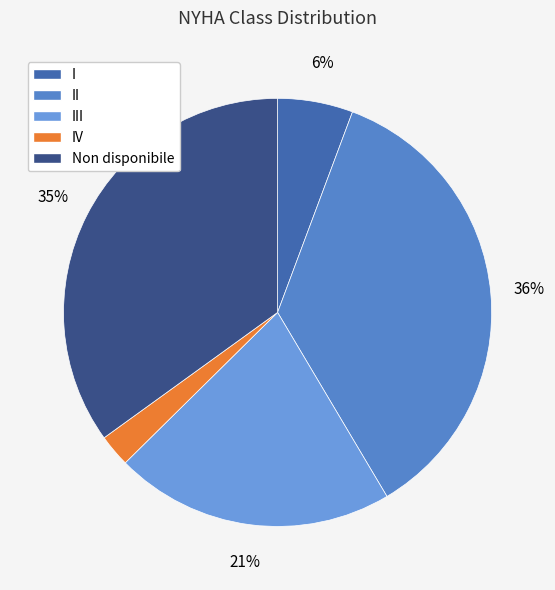

Does II account for over 50% of the chart?

No